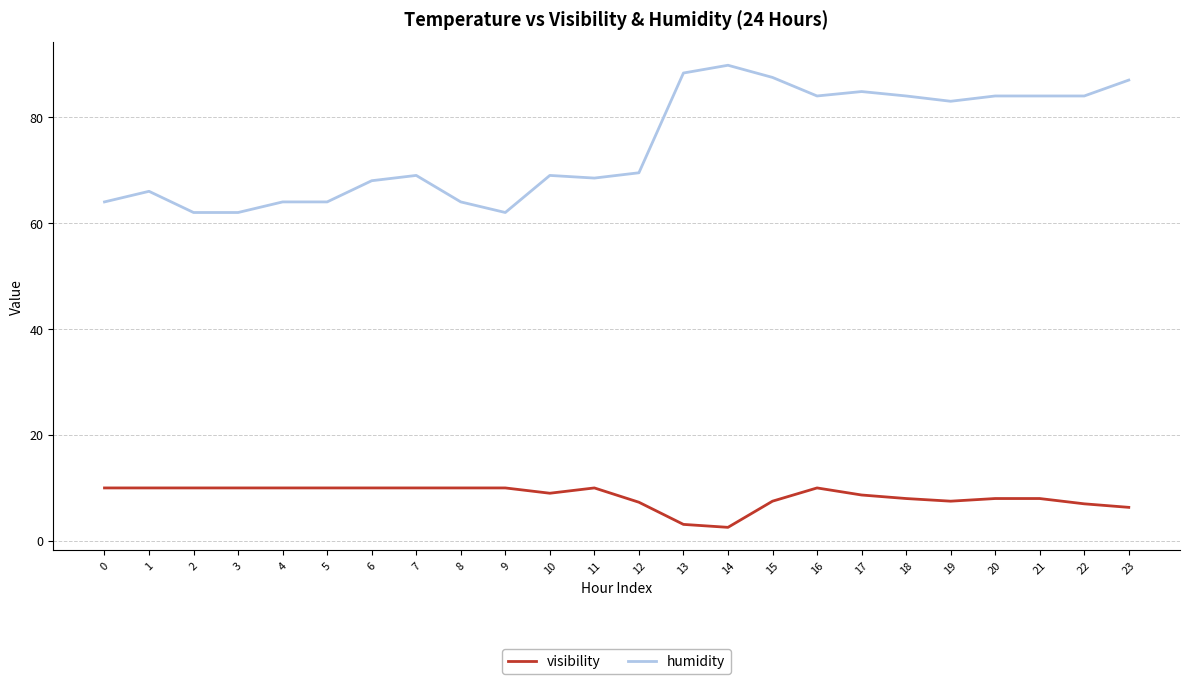

What is the sum of the humidity values at 23 and 3?

149.0